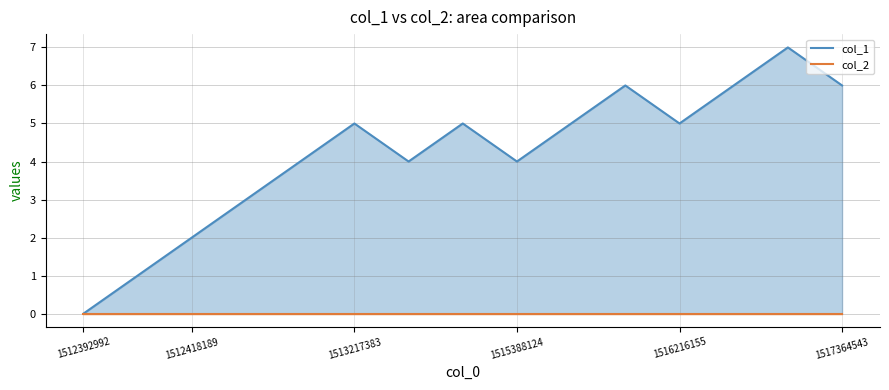

True or false: col_1 line and col_2 line intersect in this chart.

False